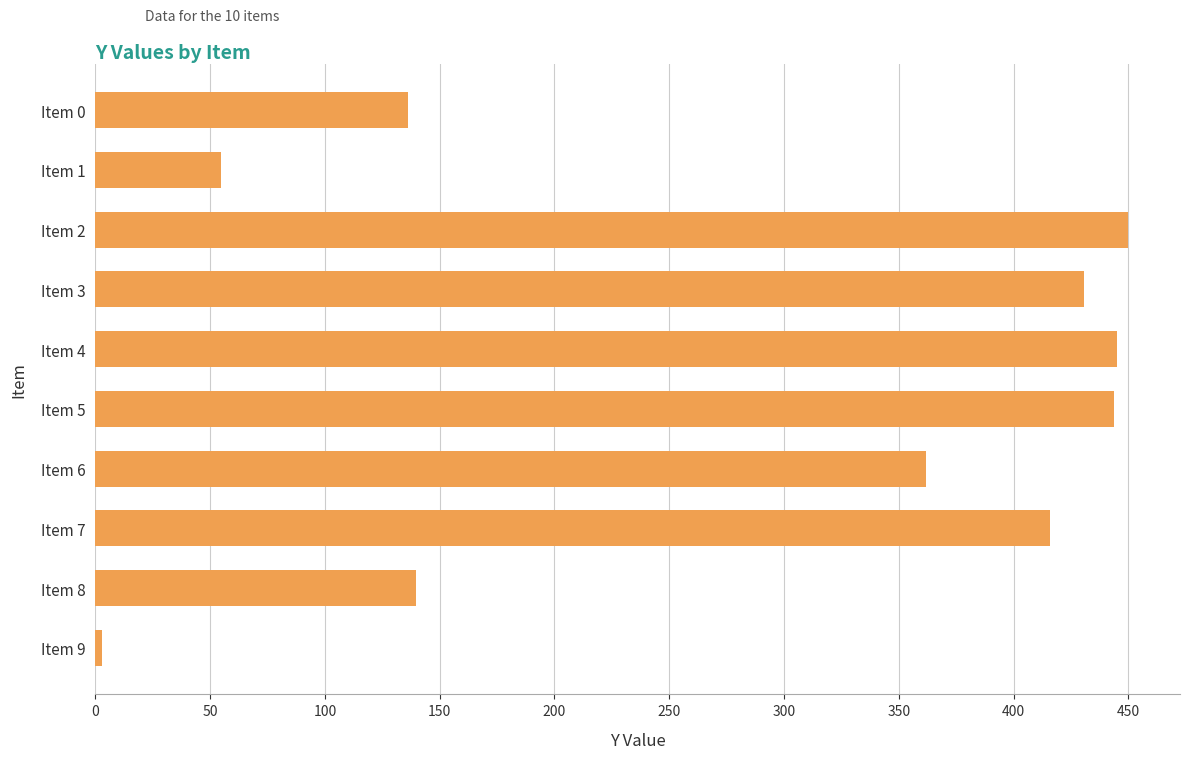

How many series are shown in this chart?

1